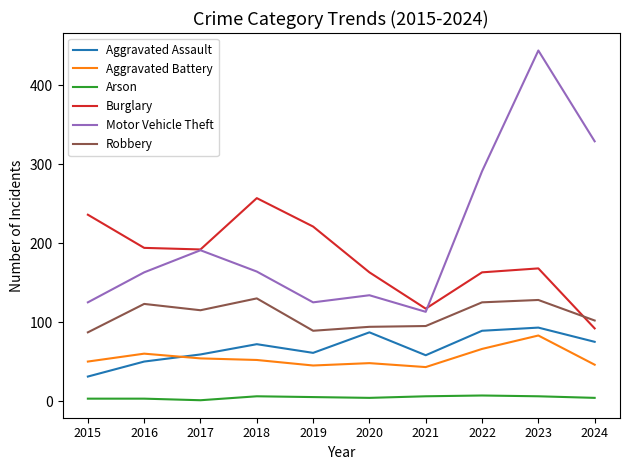

True or false: Motor Vehicle Theft and Aggravated Battery intersect in this chart.

False